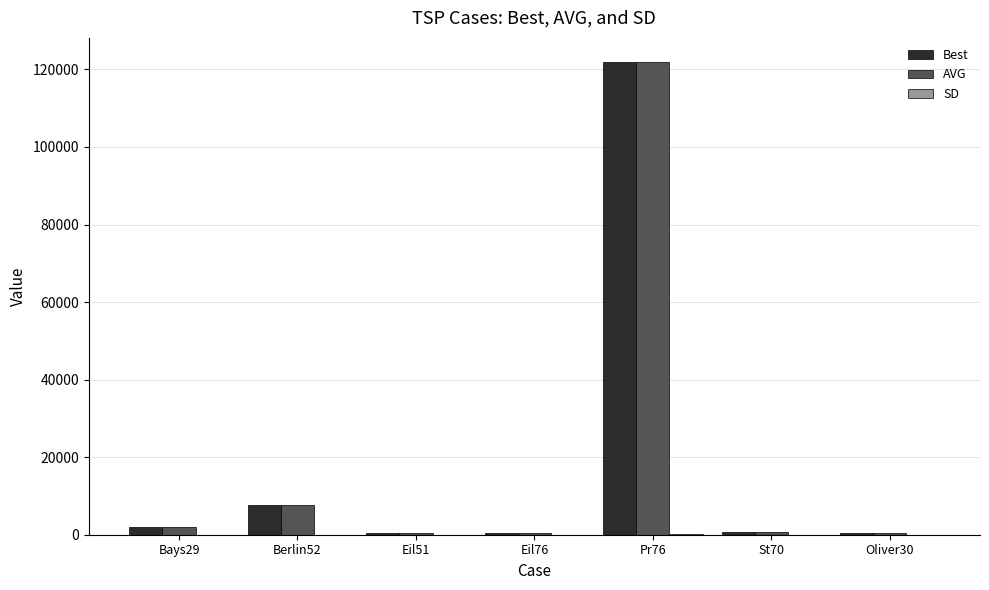

At which category is the sum across all series the highest?

Pr76